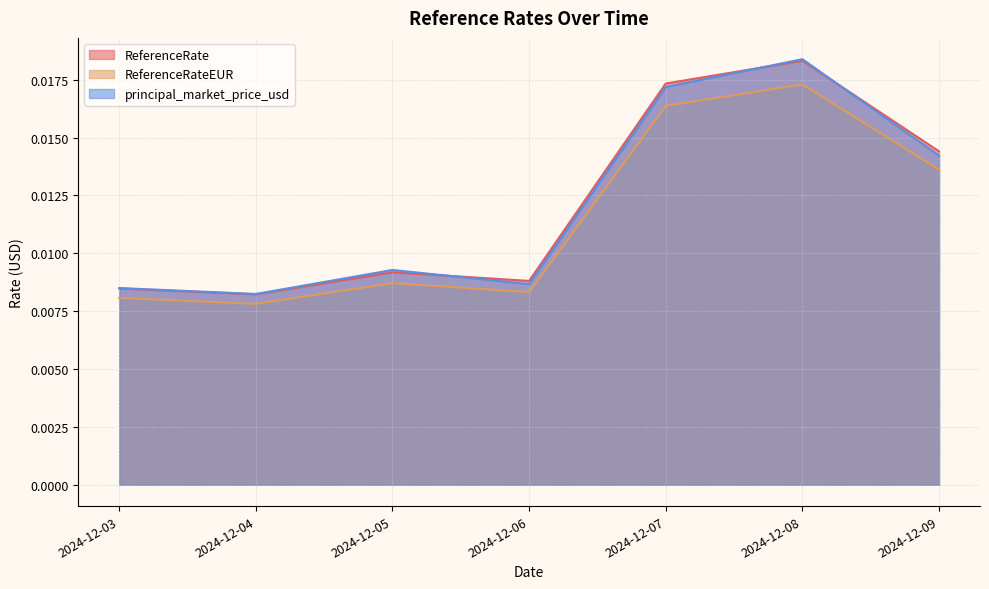

At which category is the sum across all series the highest?

2024-12-08